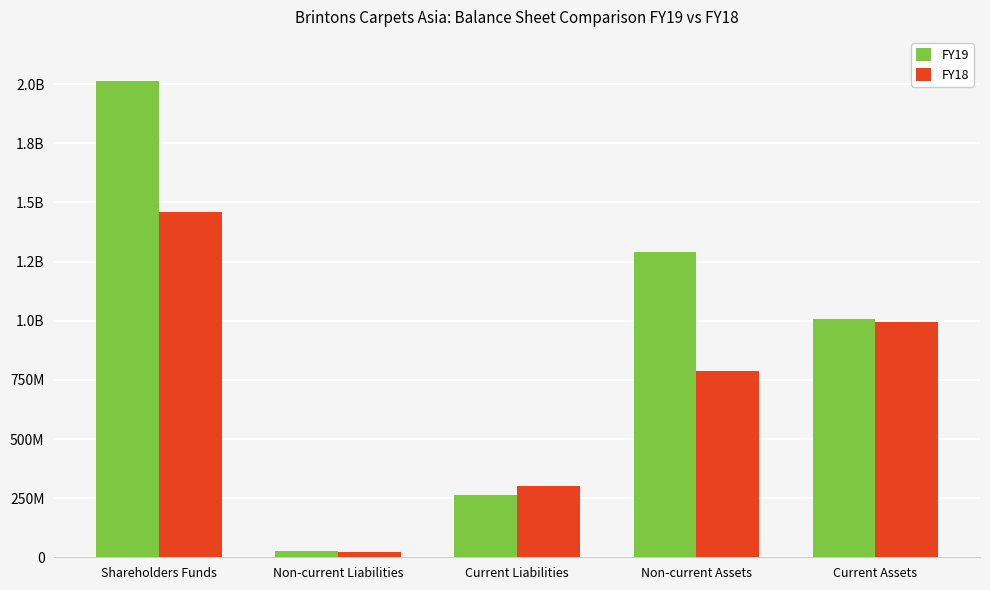

What are all the series names shown in the legend?

FY19, FY18